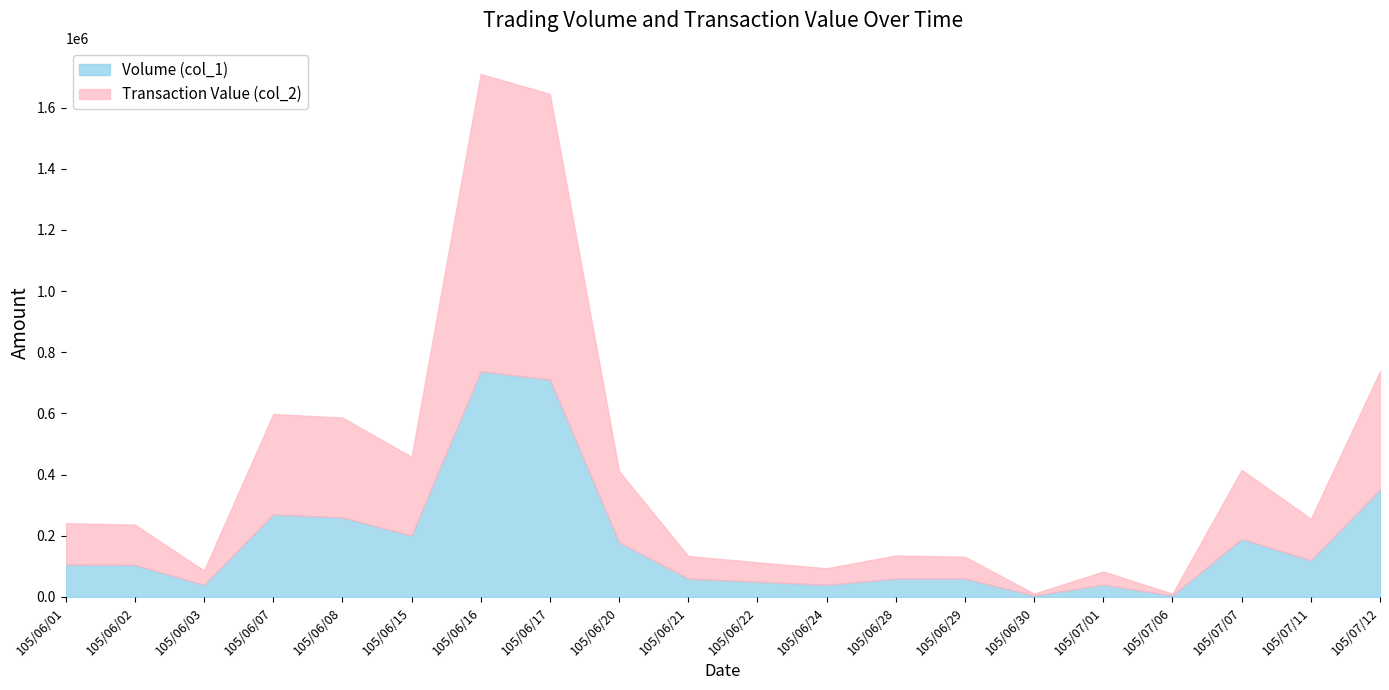

What is the average value of the Volume (col_1) series?

179550